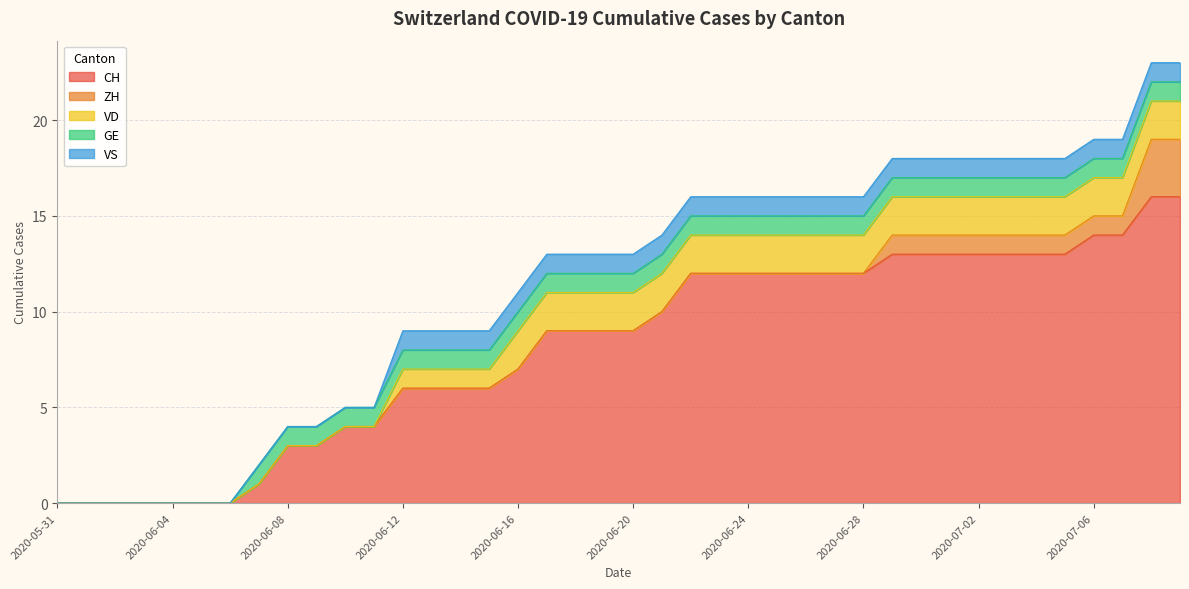

What value does the CH series have at 2020-07-05, to the nearest 5?

15